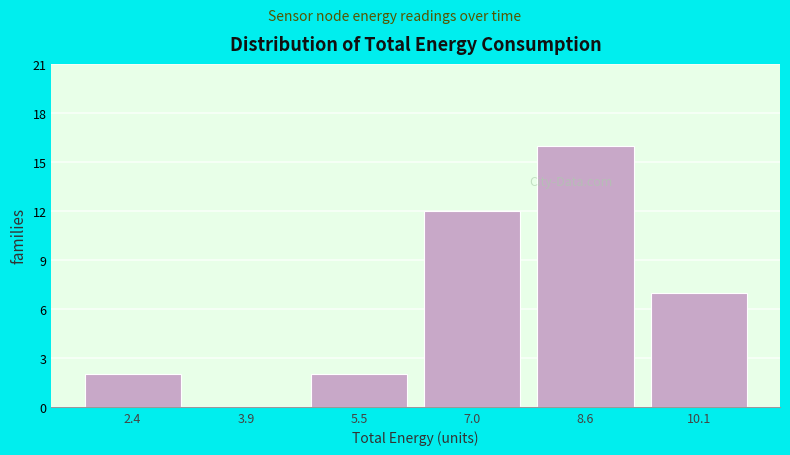

Reading left to right, list every bar in this chart as the range it spans on the x-axis followed by its height. Neither the bar edges nor the heights are printed on the chart, so give them approximately, as read against the axes.

1.6 to 3.2: 2
3.2 to 4.8: 0
4.8 to 6.2: 2
6.2 to 7.8: 12
7.8 to 9.4: 16
9.4 to 10.8: 7